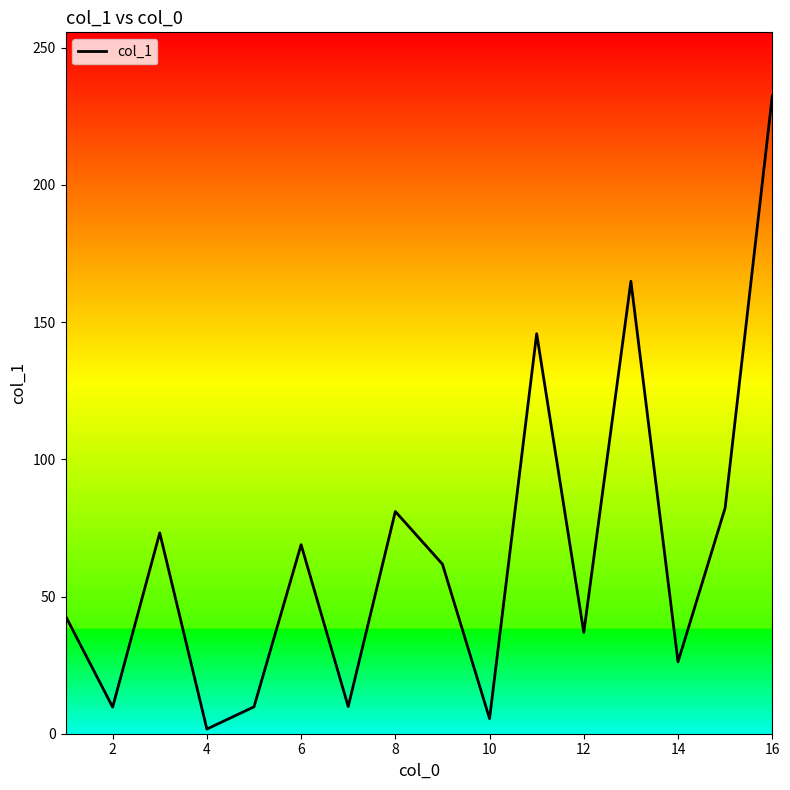

True or false: the data has more than 1 interior local peaks.

True